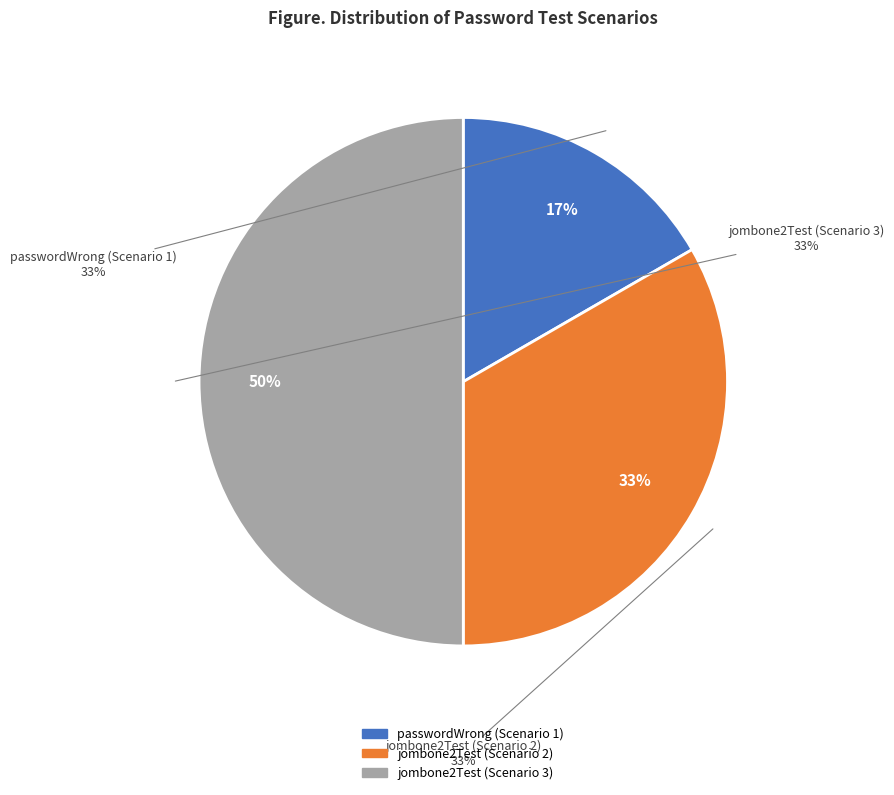

How many slices are in this pie chart?

3